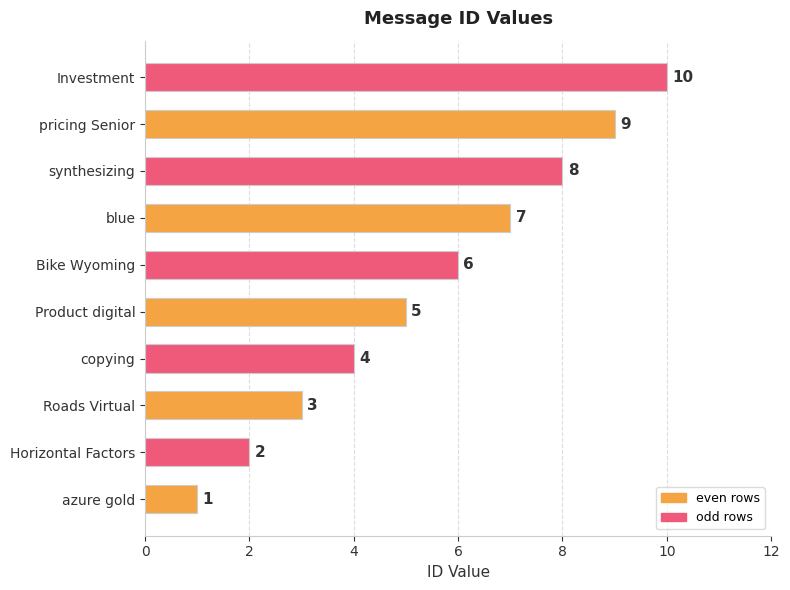

At which label is the value closest to 5?

Product digital